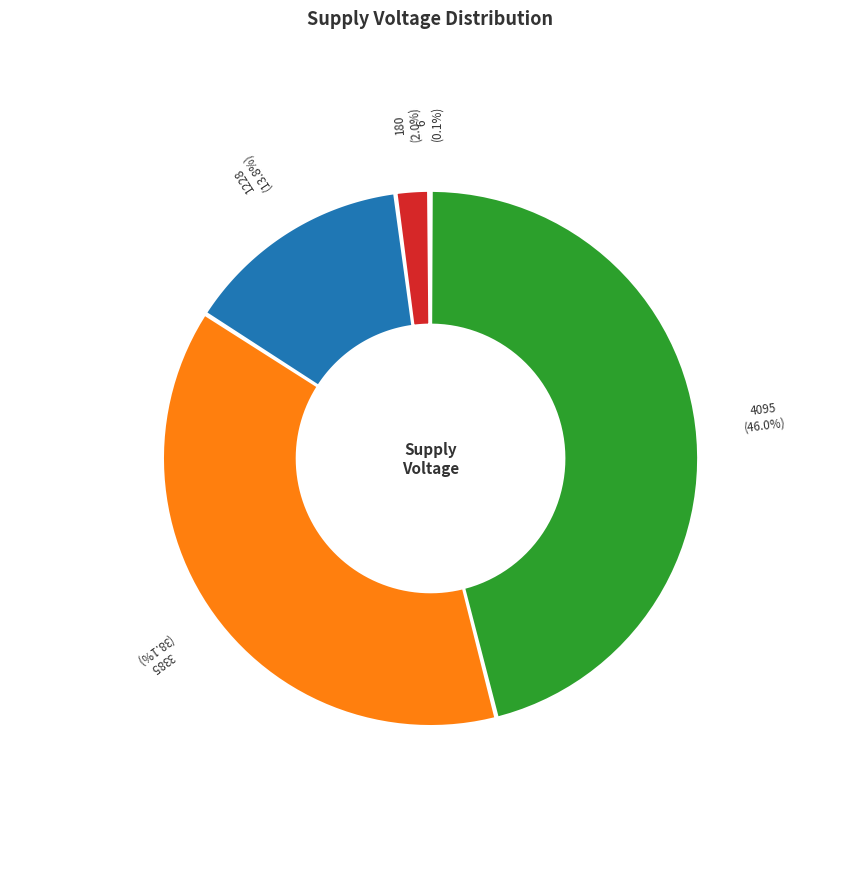

Does 6 account for over 50% of the chart?

No